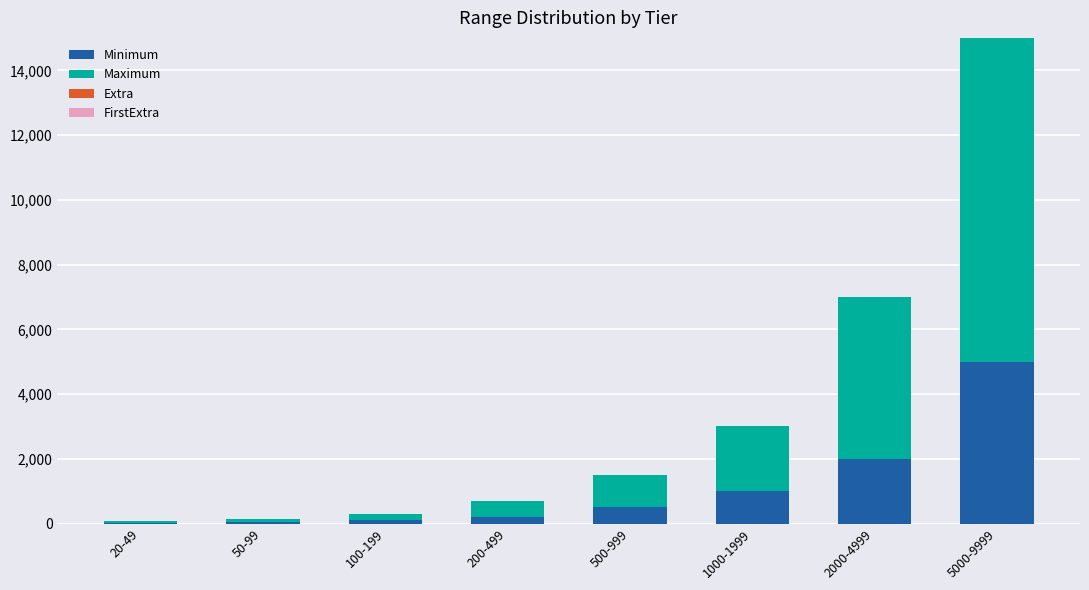

Are the bars horizontal?

No